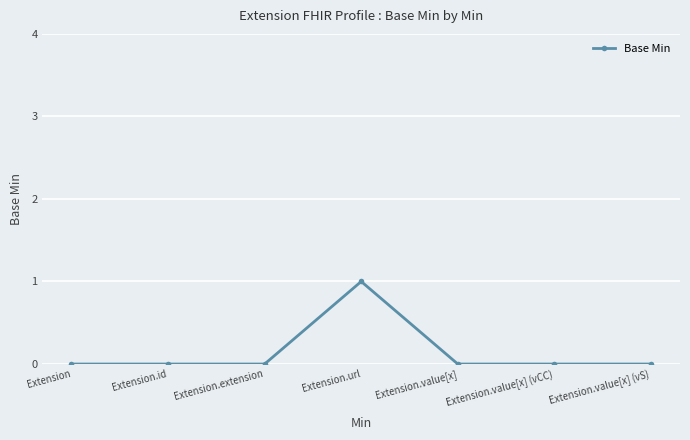

What is the label of the 6th point from the left?

Extension.value[x] (vCC)